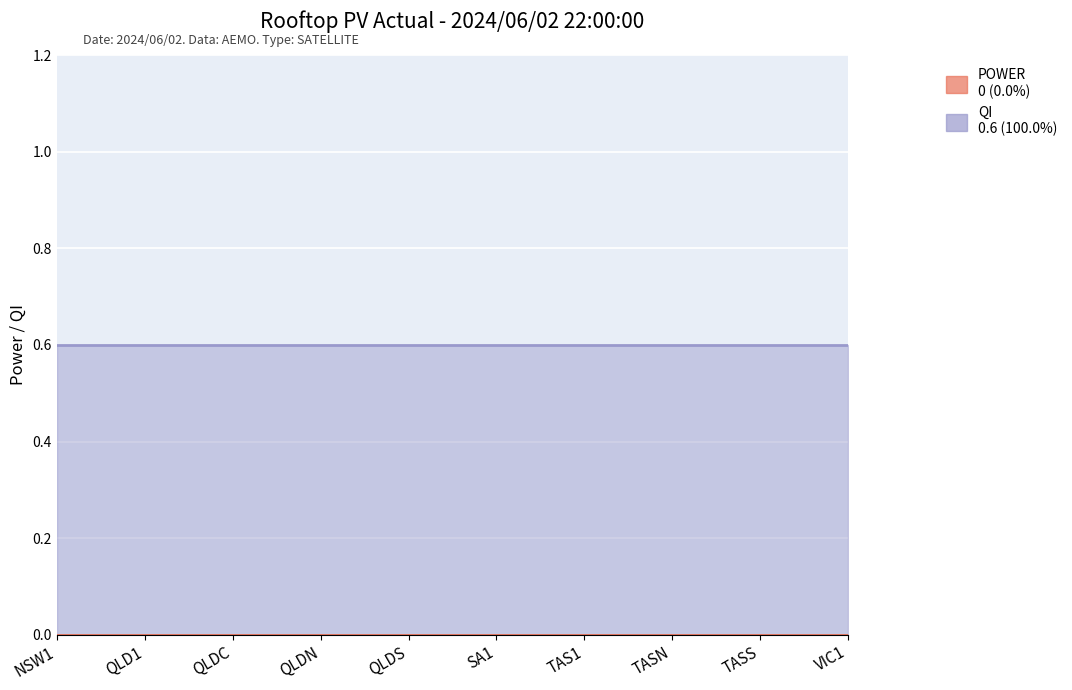

At SA1, list the series in order from largest to smallest.

QI, POWER